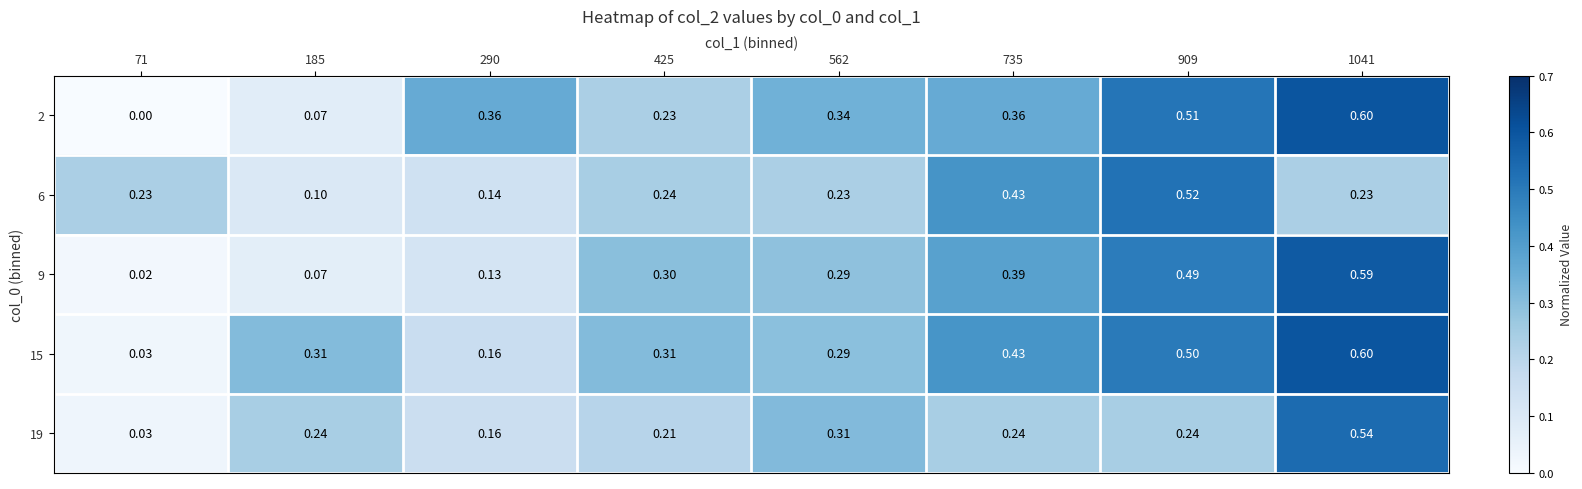

Which has a higher value, 909 or 562?

909